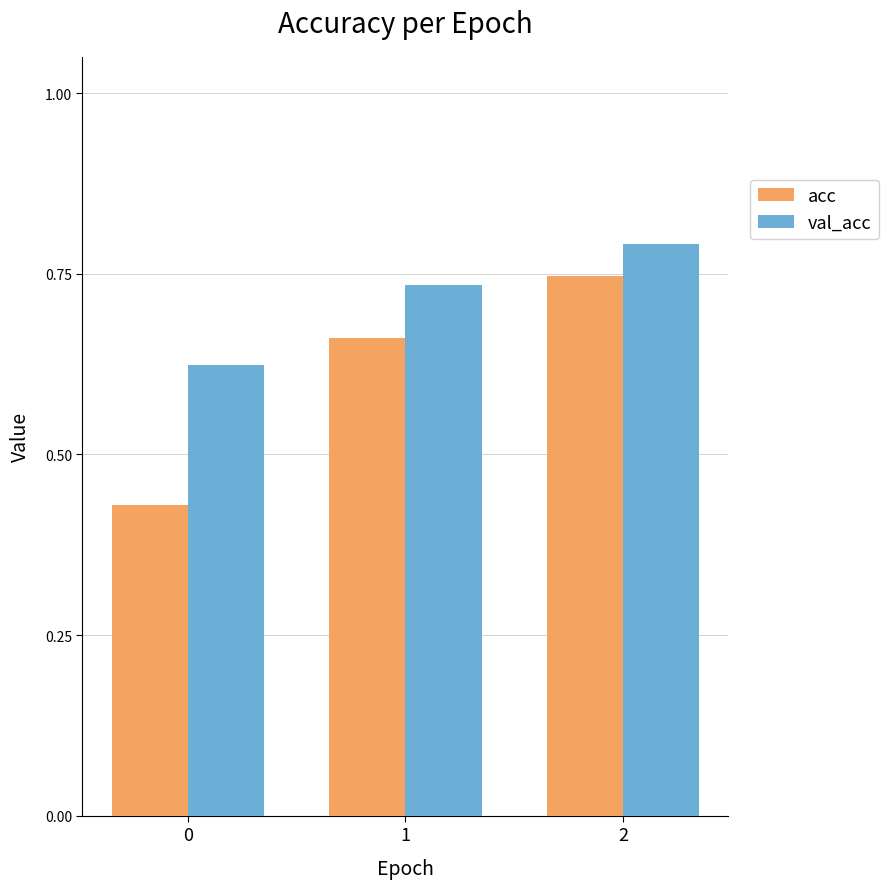

What is the difference between the highest and lowest values at 1?

0.1